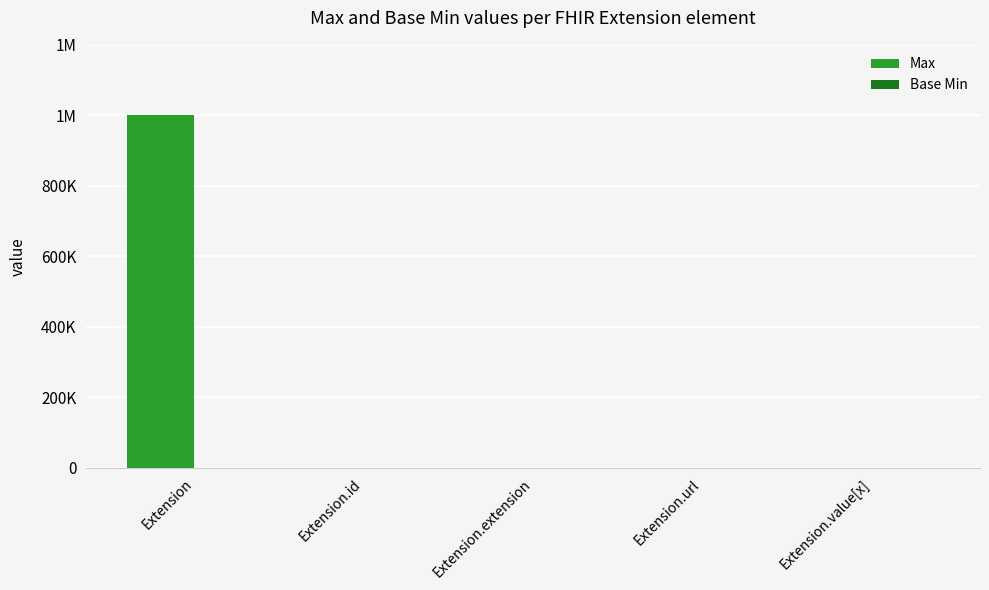

Where does the Max series first go above 1?

Extension